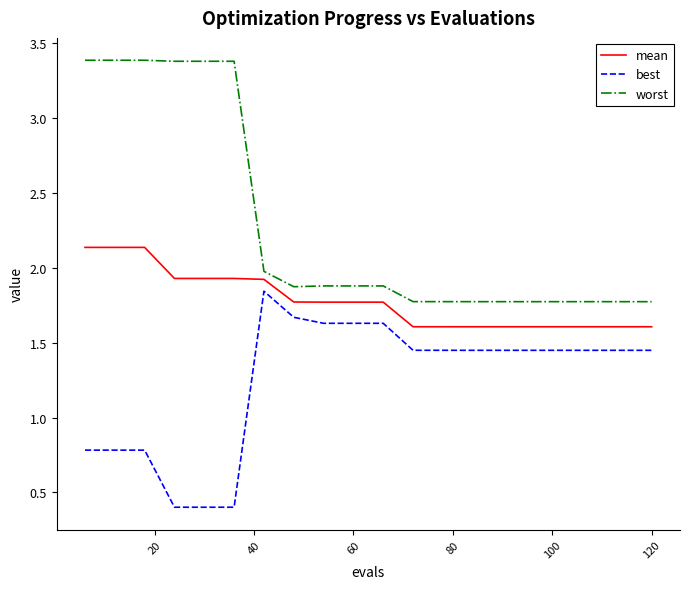

True or false: worst and mean cross at least once.

False